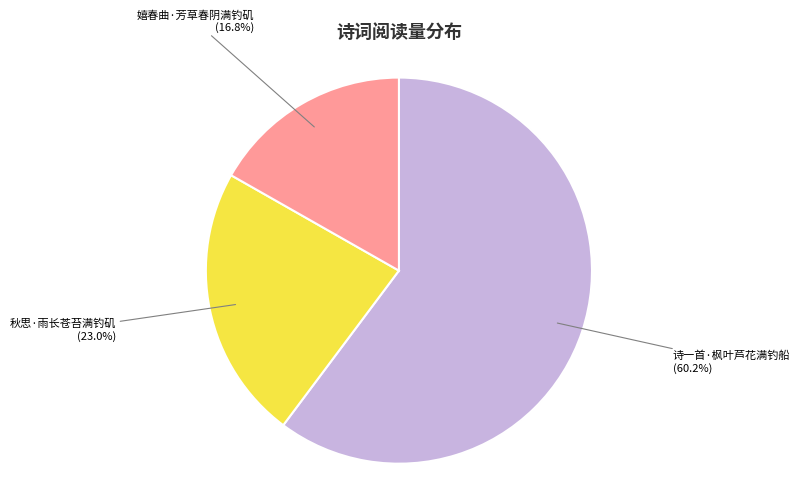

True or false: 诗一首·枫叶芦花满钓船 accounts for 60% of the total.

True